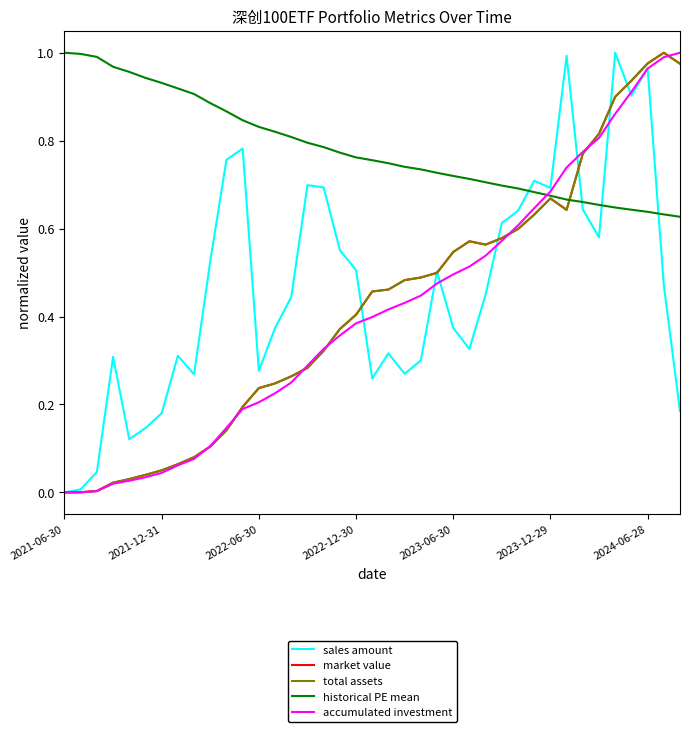

What is the difference between the second highest and second lowest values in the historical PE mean series?

0.4